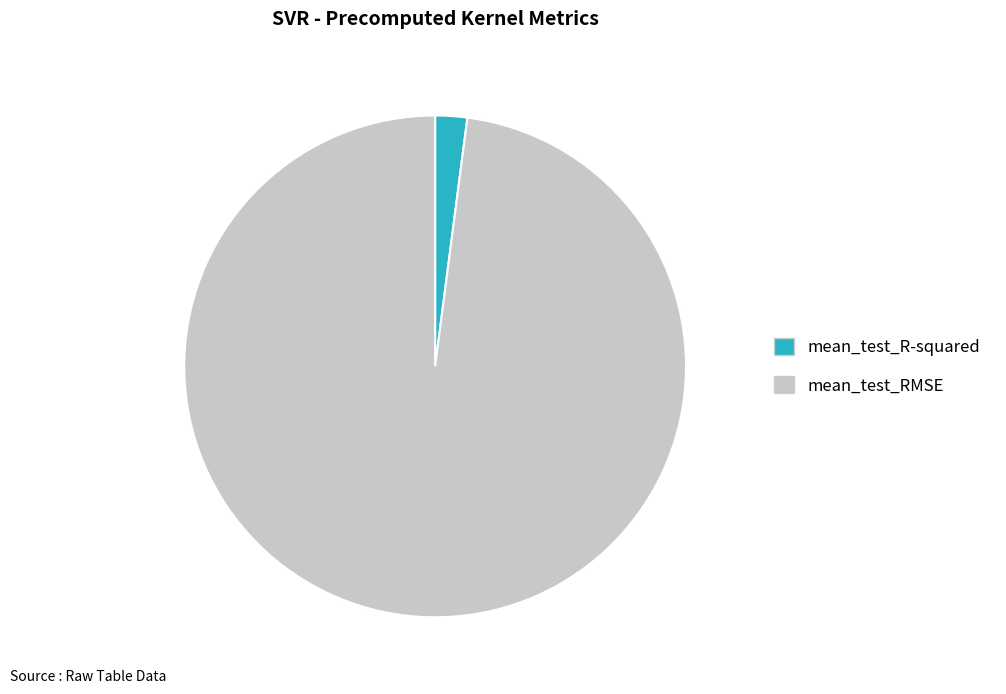

Does any single category account for the majority?

Yes